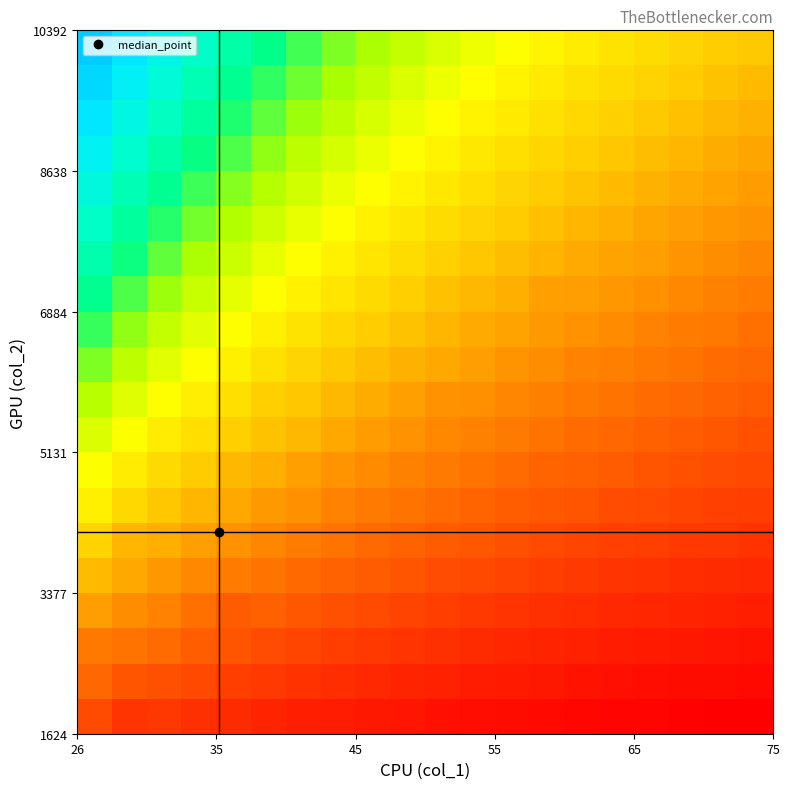

What is the minimum value shown in the chart?

25.0